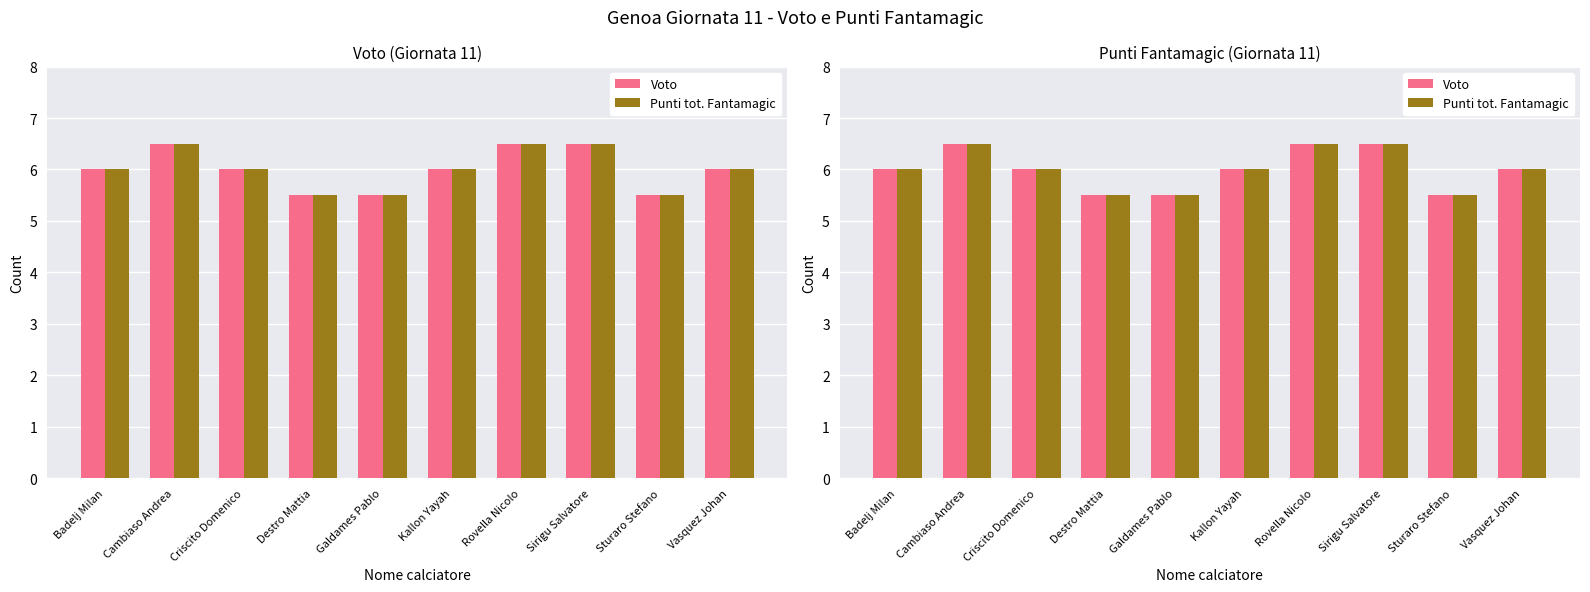

What is the greatest value displayed?

6.5